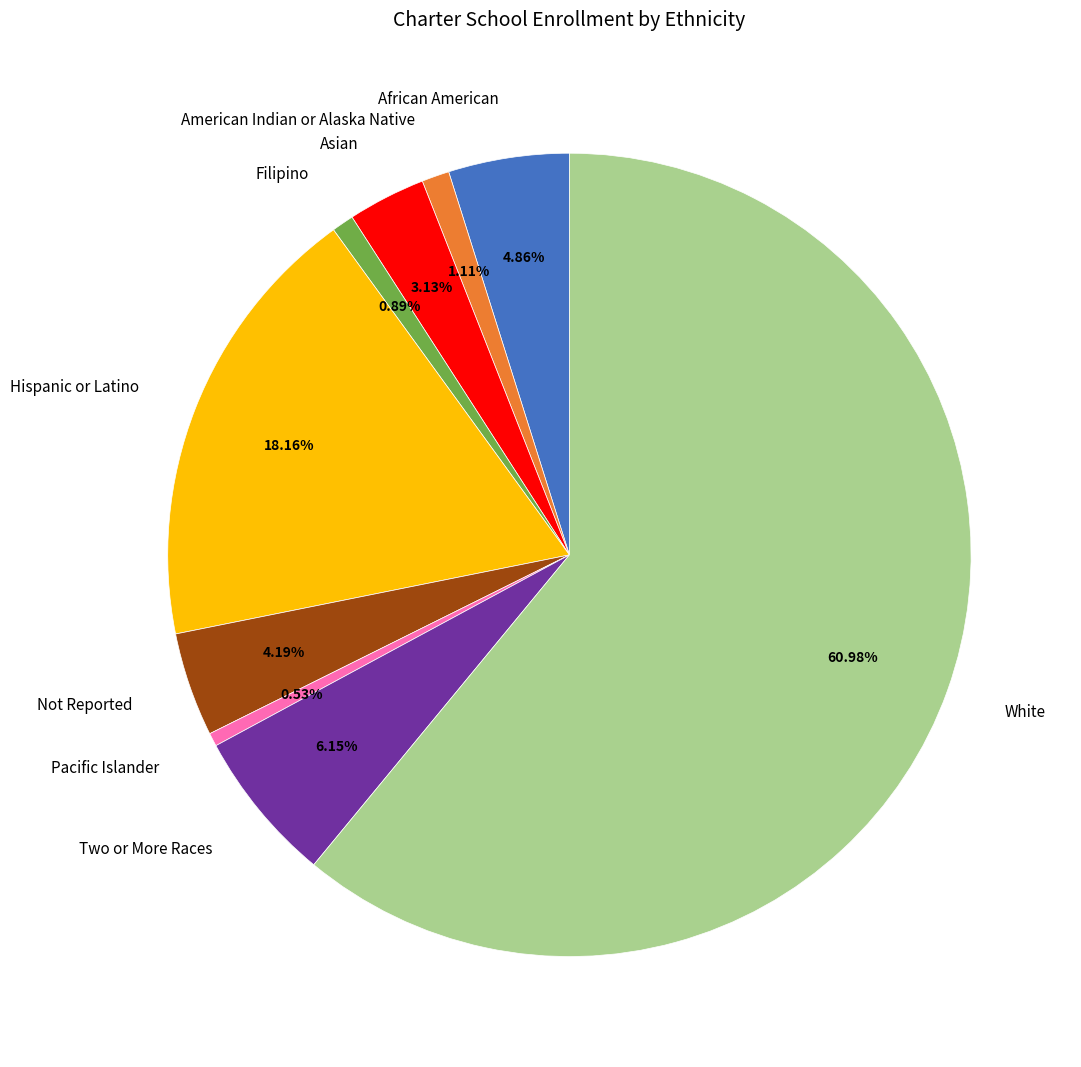

Count the number of slices in the pie.

9